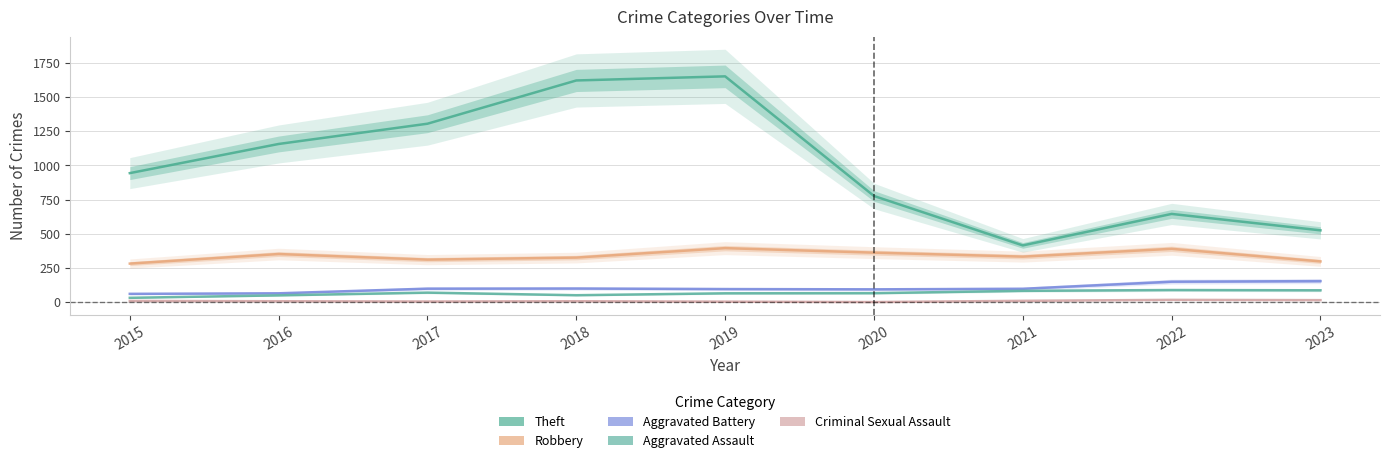

What is the value of the Theft point at the 4th from the left?

1620